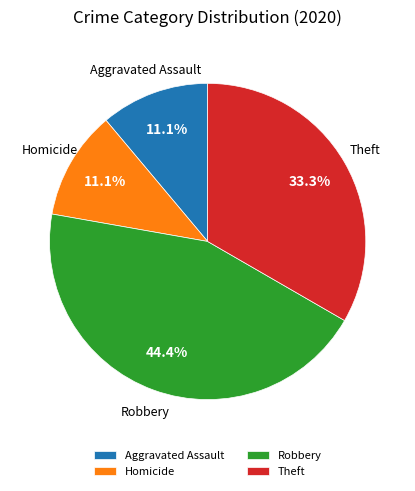

Does any single category account for the majority?

No